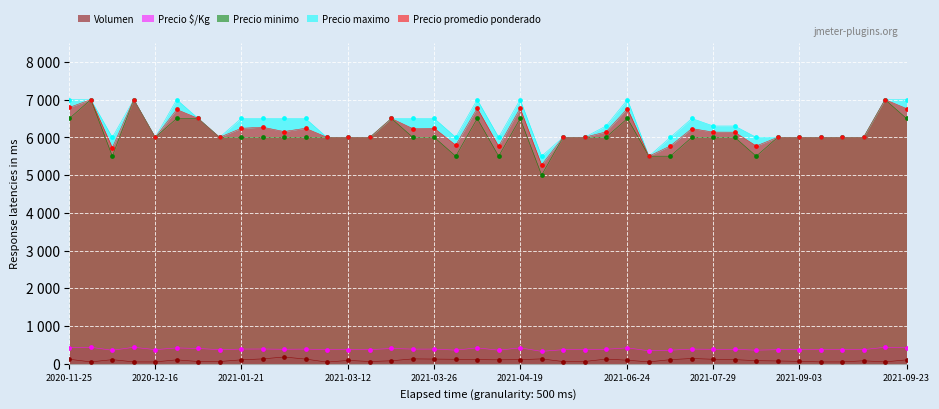

What is the total value across all series at 2021-04-13?

17727